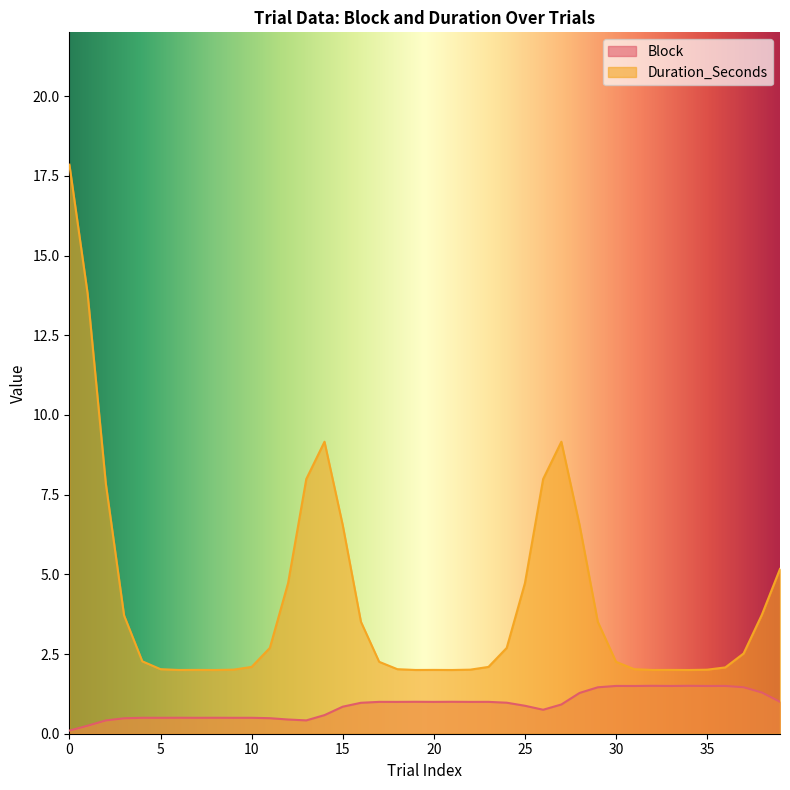

True or false: Block and Duration_Seconds intersect in this chart.

False